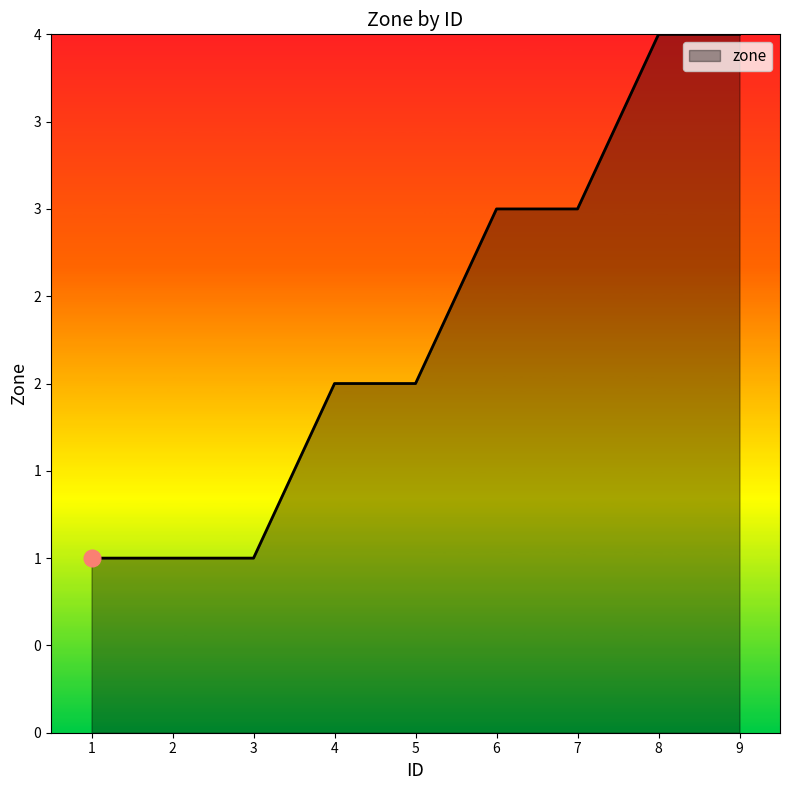

What is the greatest value displayed?

4